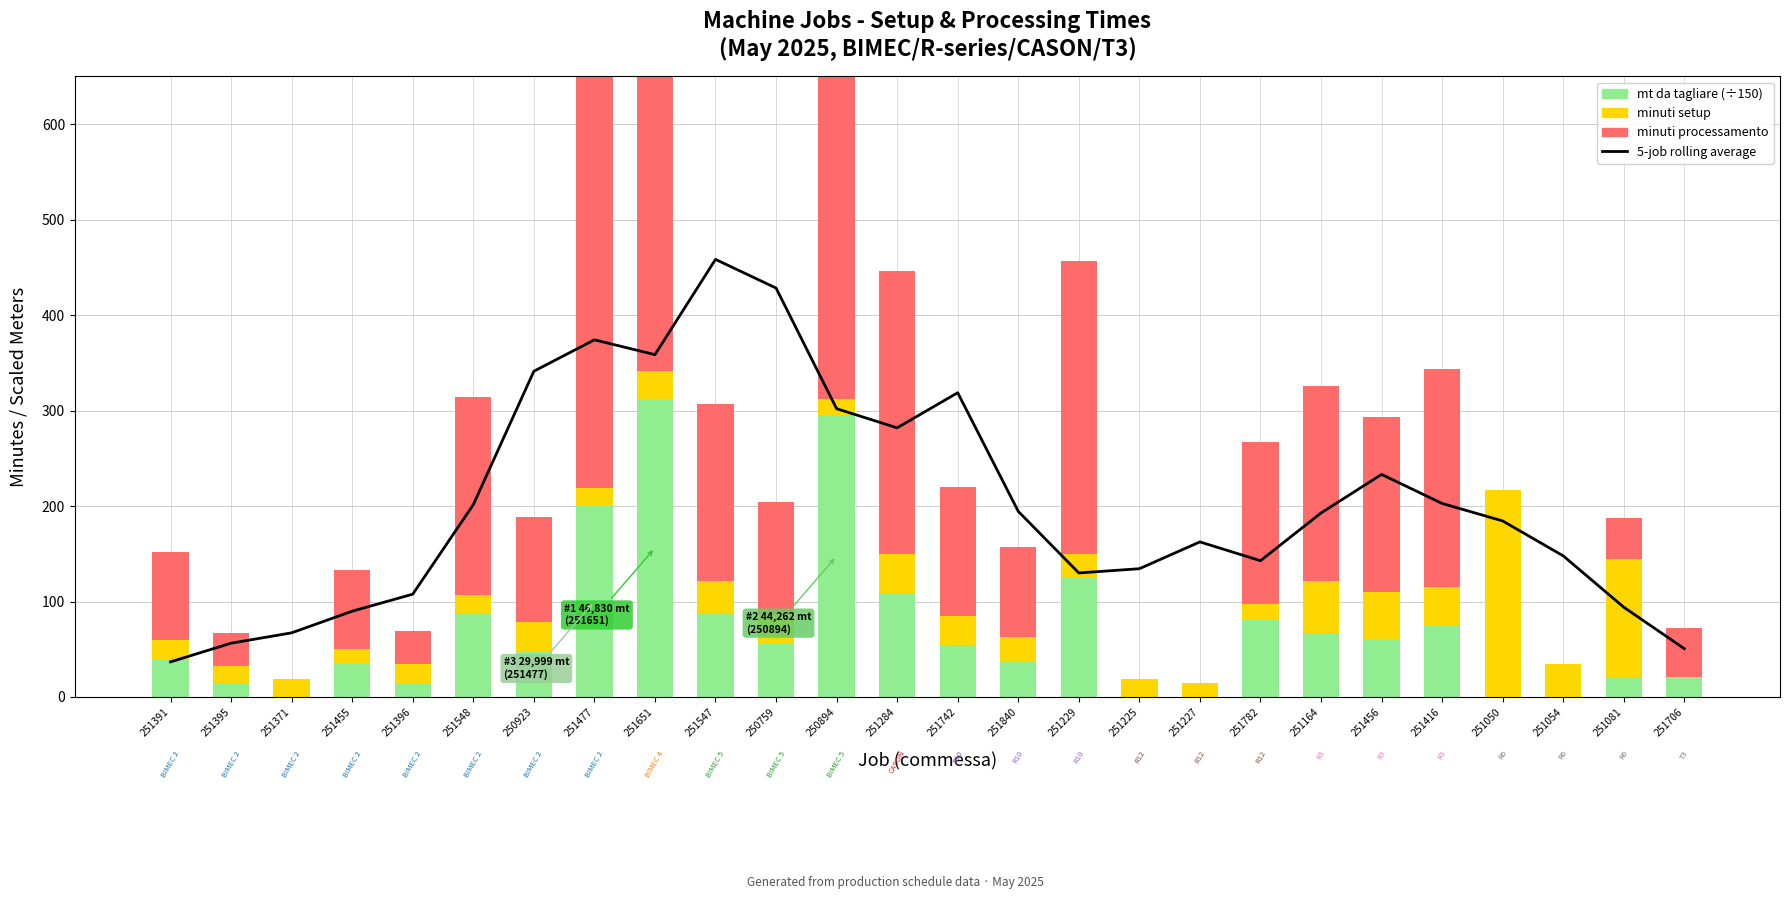

Reading left to right, what are all the values shown in this chart?

5-job rolling average: 251391=36.8	251395=56.4	251371=67.2	251455=89.9	251396=107.7	251548=201.4	250923=341.2	251477=374.1	251651=358.6	251547=458.4	250759=428.4	250894=302.0	251284=282.0	251742=318.7	251840=194.5	251229=129.9	251225=134.4	251227=162.5	251782=142.8	251164=192.8	251456=233.2	251416=202.8	251050=184.4	251054=147.8	251081=94.0	251706=50.6
mt da tagliare (÷150): 251391=39.1	251395=15.1	251371=0.0	251455=35.3	251396=15.1	251548=88.3	250923=46.7	251477=200.0	251651=312.2	251547=87.5	250759=56.0	250894=295.1	251284=108.9	251742=54.8	251840=38.1	251229=124.9	251225=0.0	251227=0.0	251782=80.5	251164=66.7	251456=60.0	251416=74.8	251050=0.0	251054=0.0	251081=20.1	251706=21.3
minuti setup: 251391=21.0	251395=17.0	251371=19.0	251455=15.0	251396=19.0	251548=19.0	250923=32.0	251477=19.0	251651=29.0	251547=34.0	250759=30.0	250894=17.0	251284=40.5	251742=30.0	251840=25.0	251229=25.0	251225=19.0	251227=15.0	251782=17.0	251164=55.0	251456=50.0	251416=40.0	251050=217.0	251054=35.0	251081=125.0	251706=0.0
minuti processamento: 251391=91.6	251395=35.3	251371=0.0	251455=82.8	251396=35.3	251548=206.9	250923=109.5	251477=468.7	251651=767.7	251547=184.9	250759=118.3	250894=623.4	251284=297.1	251742=134.9	251840=93.7	251229=307.2	251225=0.0	251227=0.0	251782=170.0	251164=204.1	251456=183.7	251416=229.0	251050=0.0	251054=0.0	251081=42.4	251706=50.8